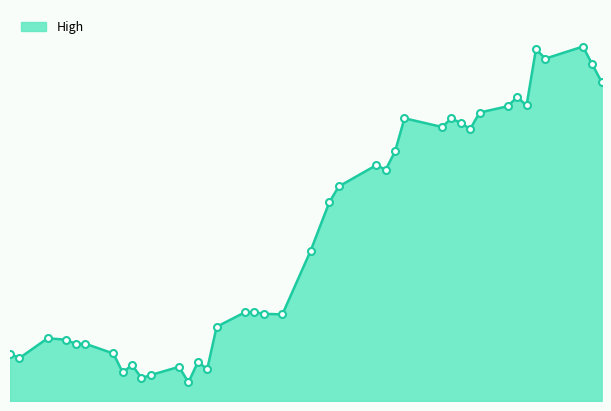

True or false: there are more than 0 points higher than both neighbors.

True